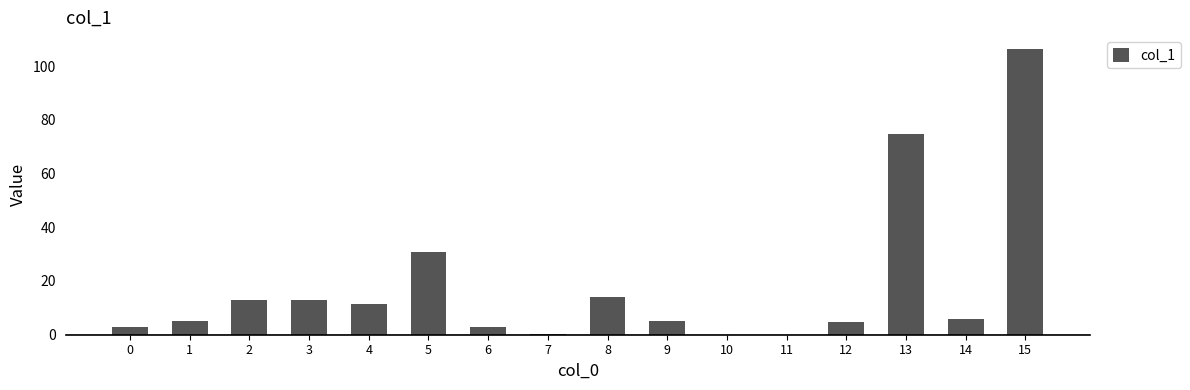

Which label corresponds to the largest value in the chart?

15